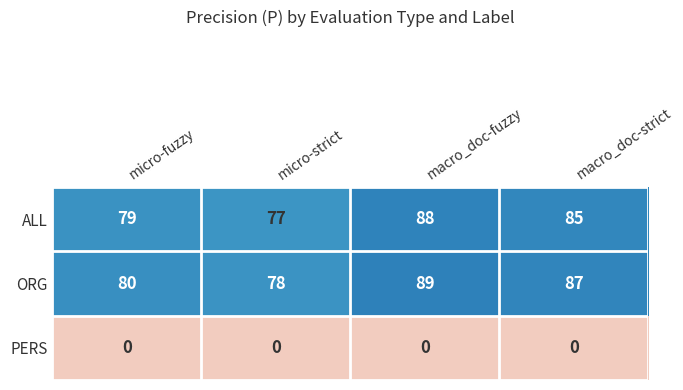

What is the difference between the ORG values at macro_doc-strict and micro-strict?

9